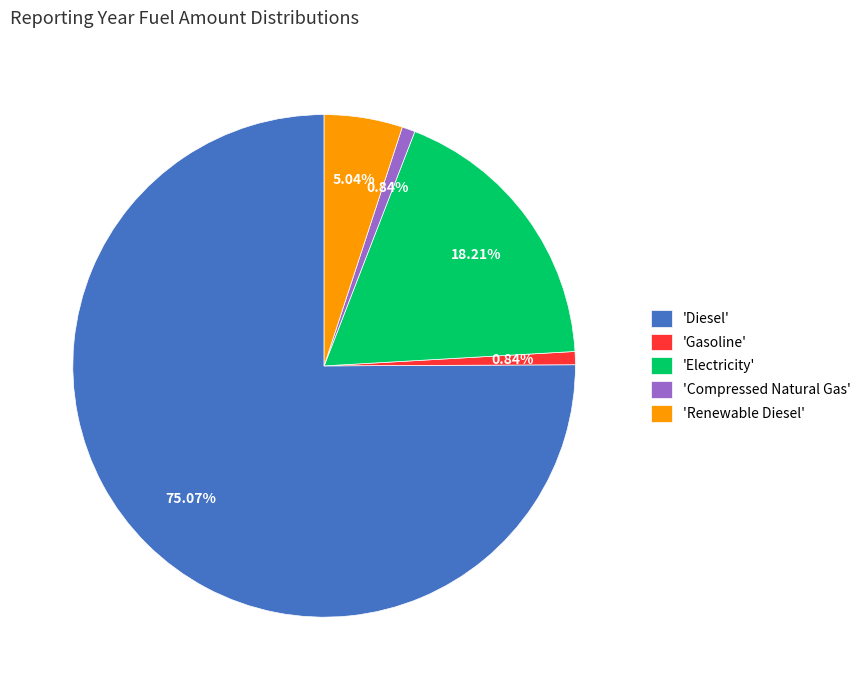

What is the largest slice in the pie chart?

'Diesel'